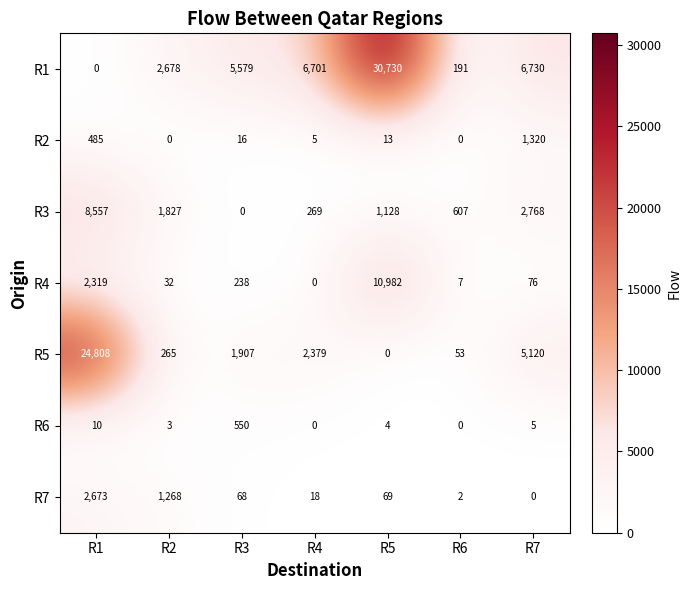

At which label does R3 first exceed 1128?

R1